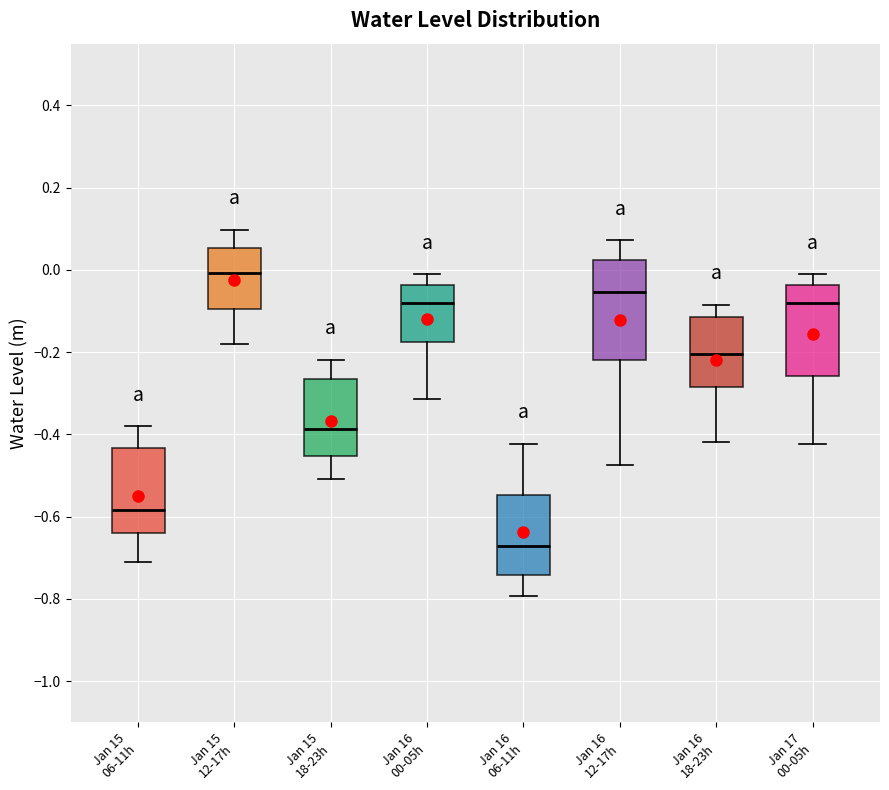

Where is the upper edge of the box for Jan 15 12-17h on the y-axis? The values are not printed on the chart, so give them approximately, as read against the axis.

0.06